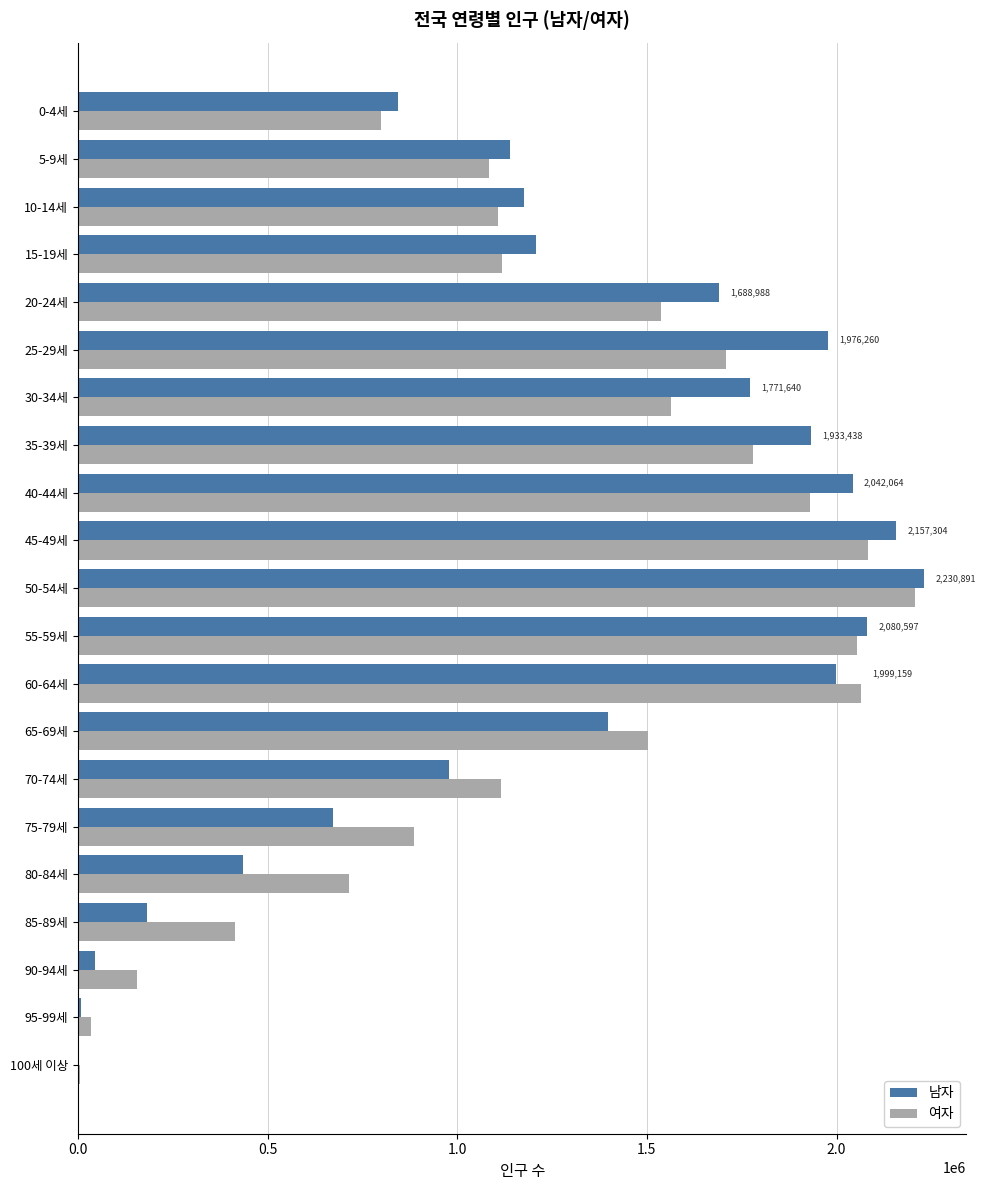

At which category does the chart reach its peak across all series?

50-54세